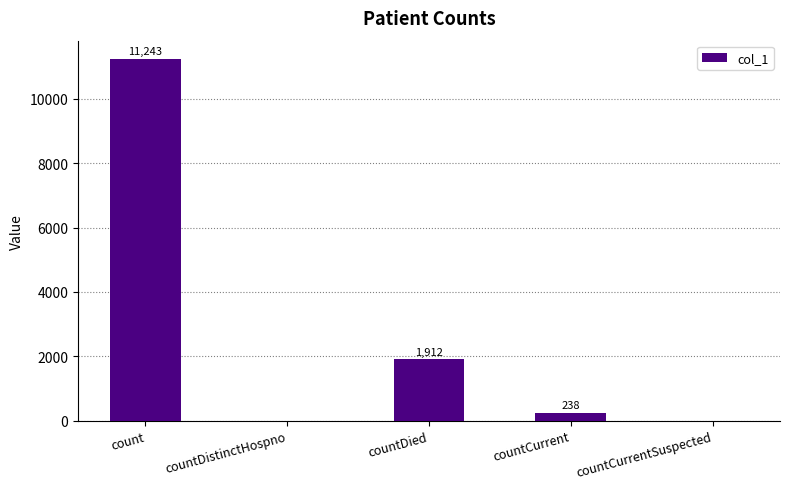

Are the bars horizontal?

No